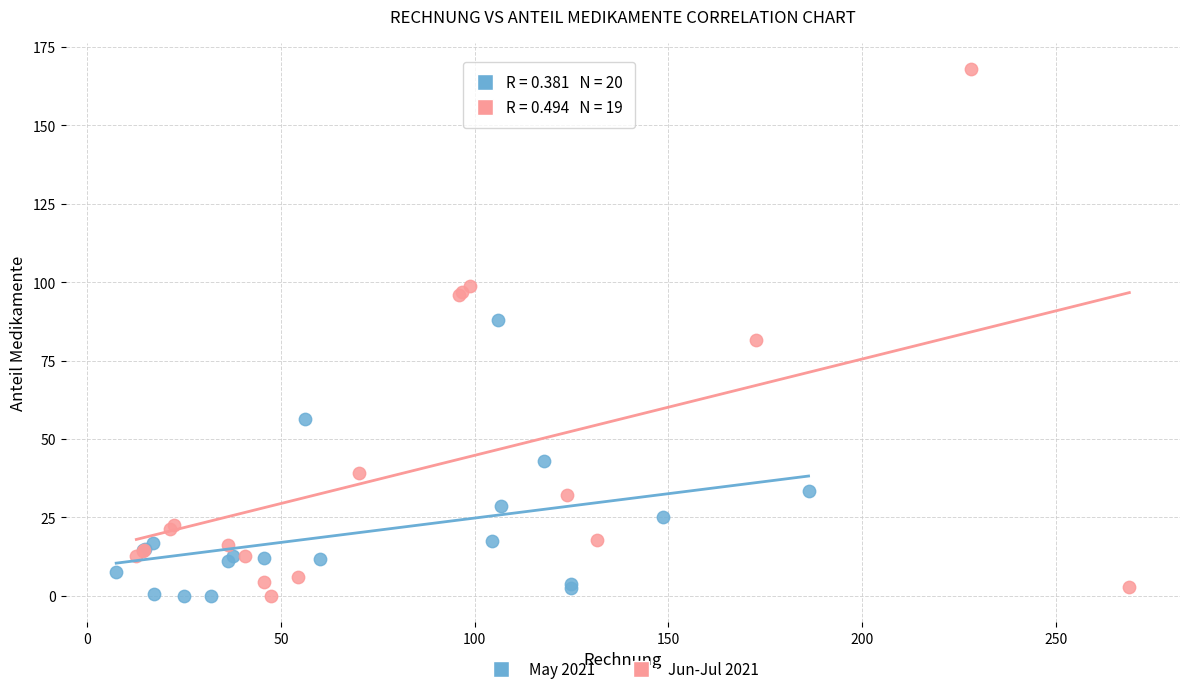

Which series has the widest spread of Y values?

Jun-Jul 2021